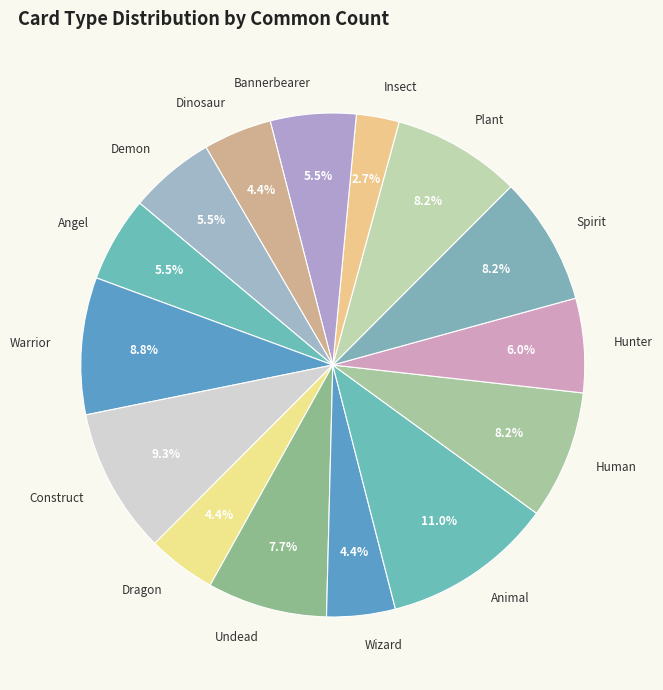

Does any single category account for the majority?

No